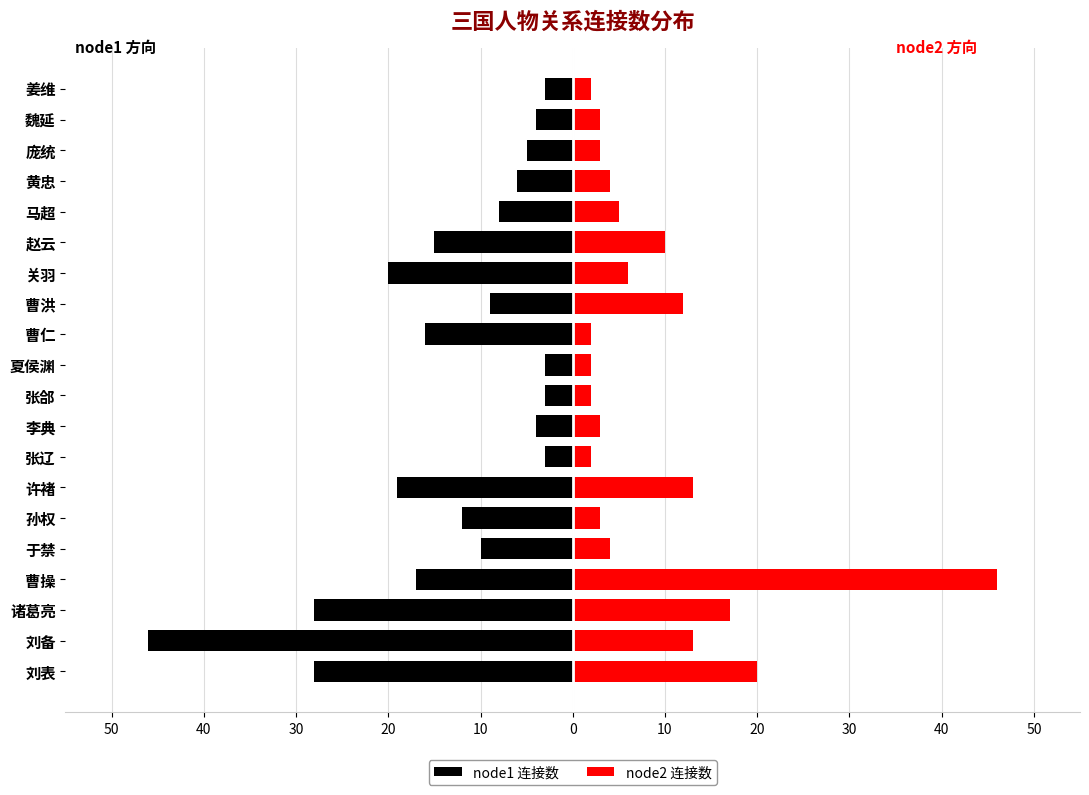

What is the difference between the second highest and second lowest values in the node1 连接数 series?

25